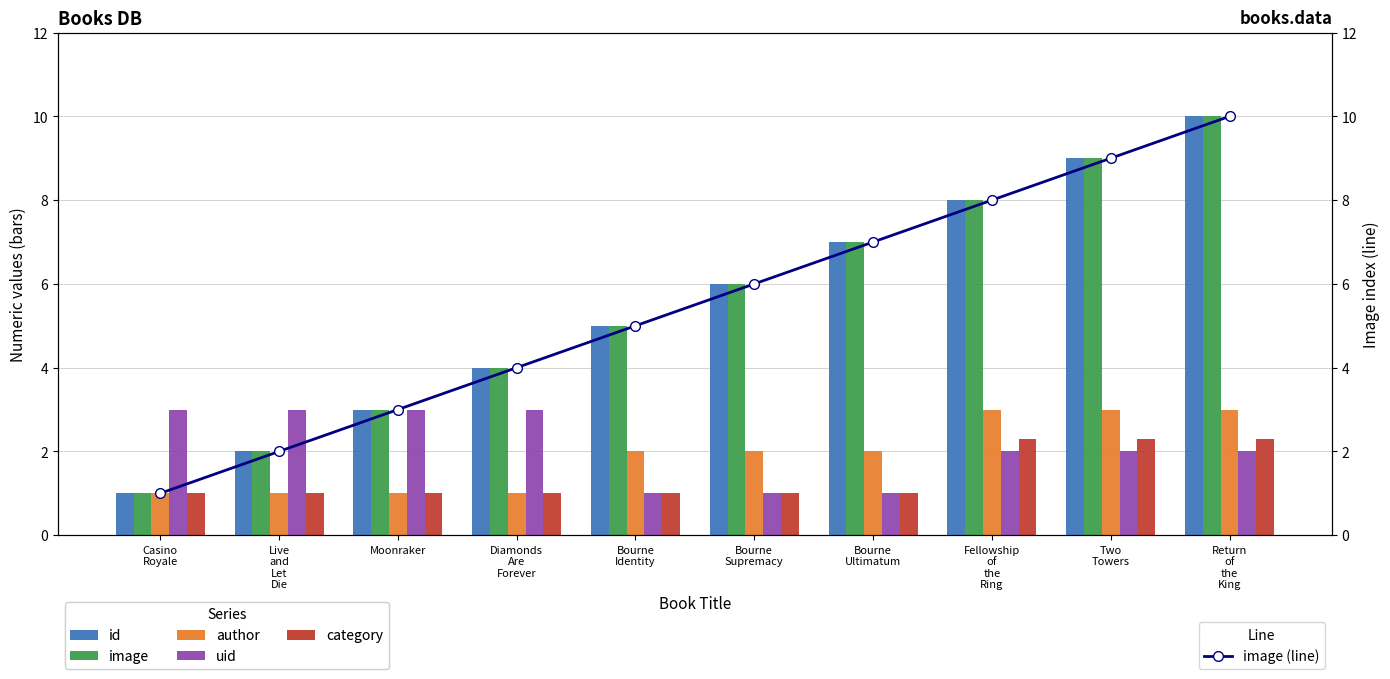

Where does the id series first go above 6?

Bourne
Ultimatum